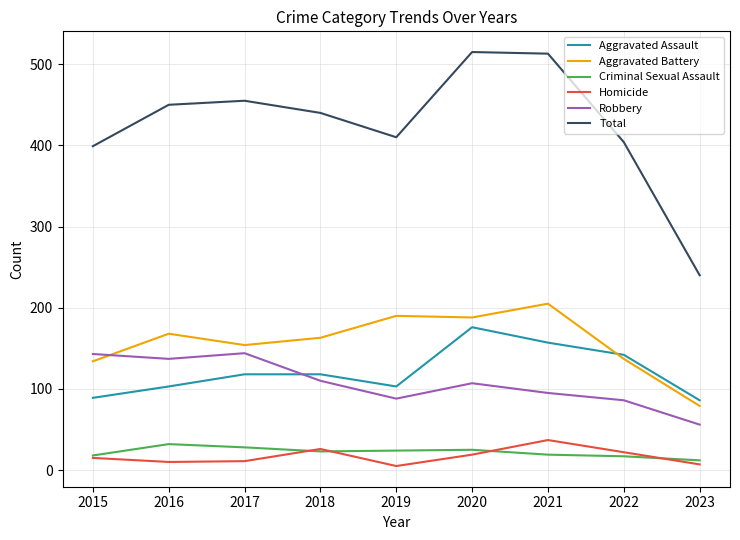

Does the chart have visible grid lines?

Yes